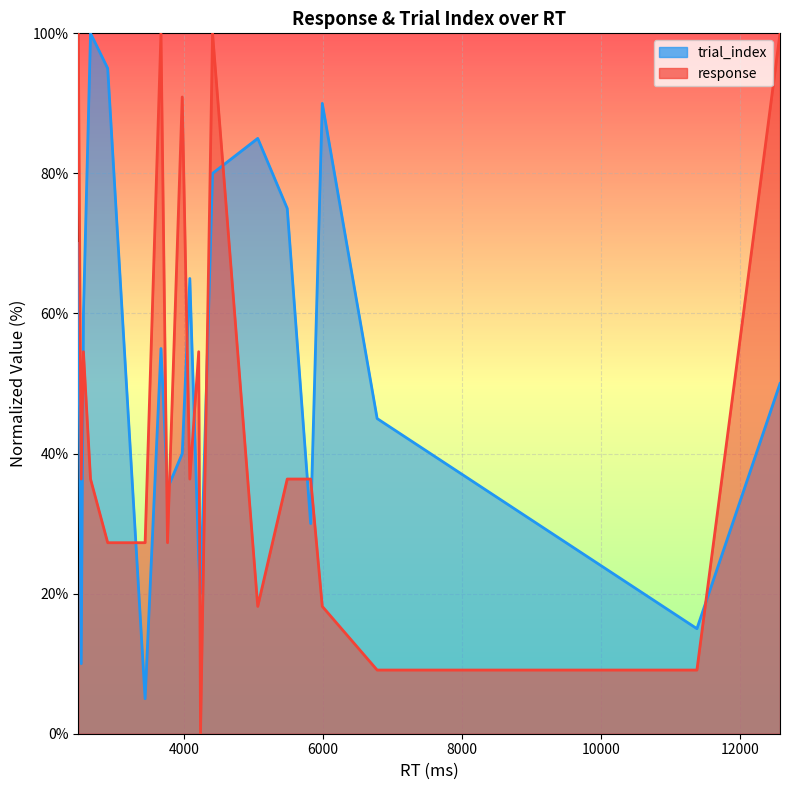

The value of trial_index_line at 6000 is 14.5. True or false?

False